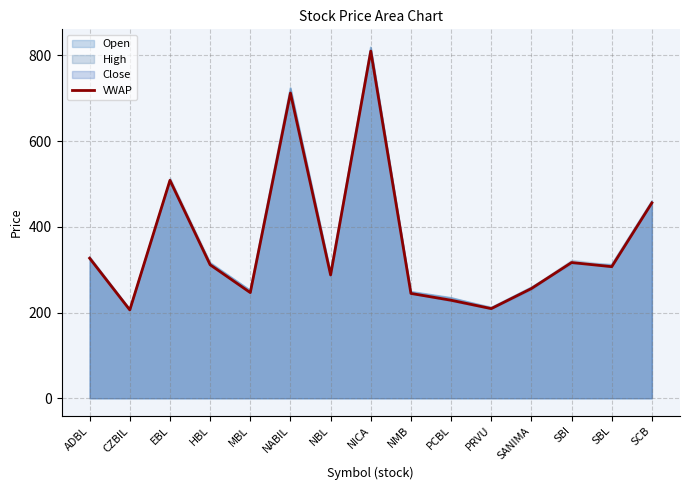

What is the smallest value displayed?

206.2